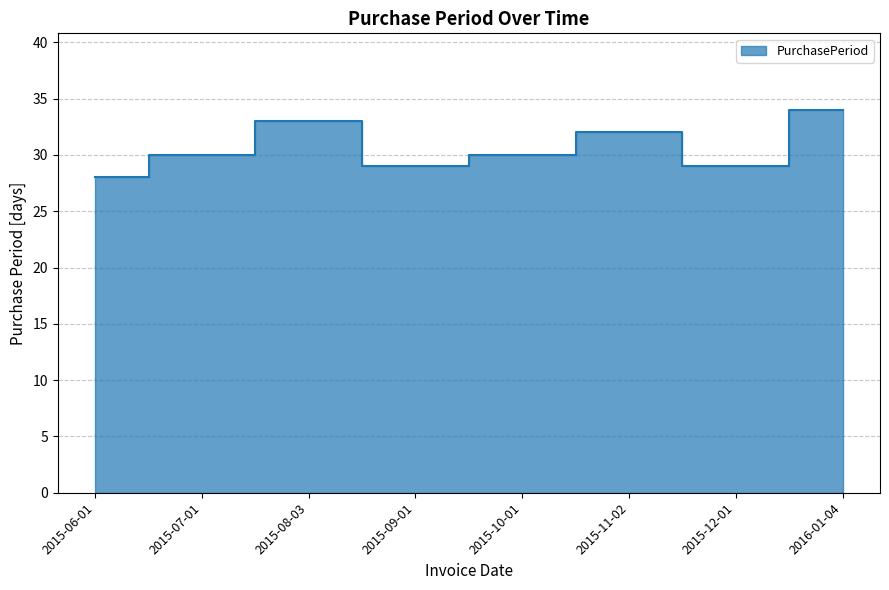

Reading left to right, transcribe all the data shown in this chart.

28	30	33	29	30	32	29	34